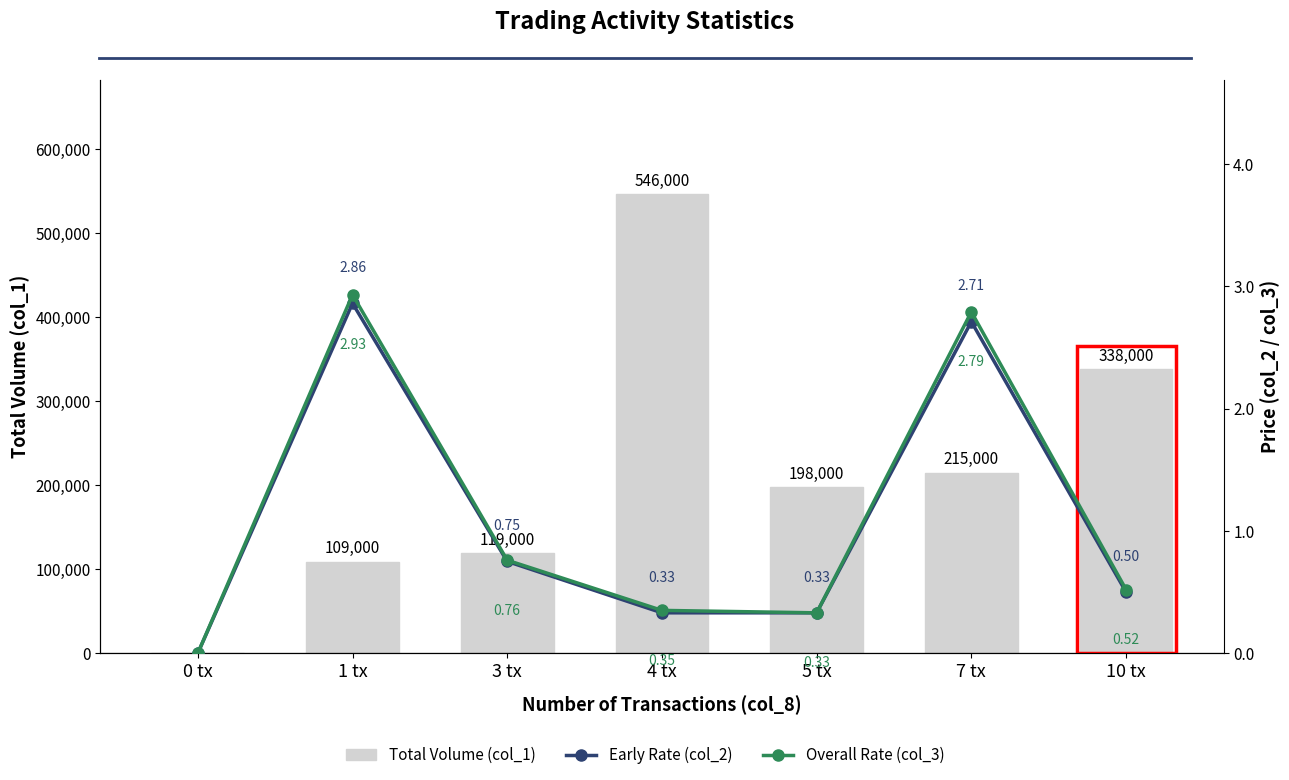

What is the value of the Overall Rate (col_3) bar at the 2nd from the left?

2.9